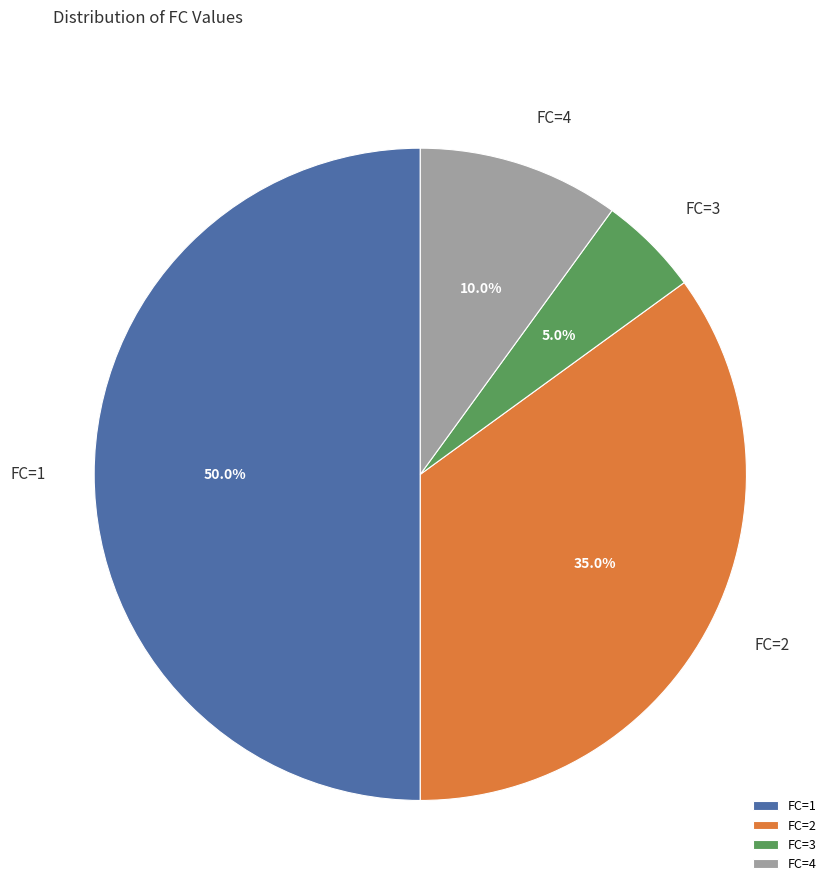

Approximately how many times larger is the value at FC=1 compared to FC=4?

5.0